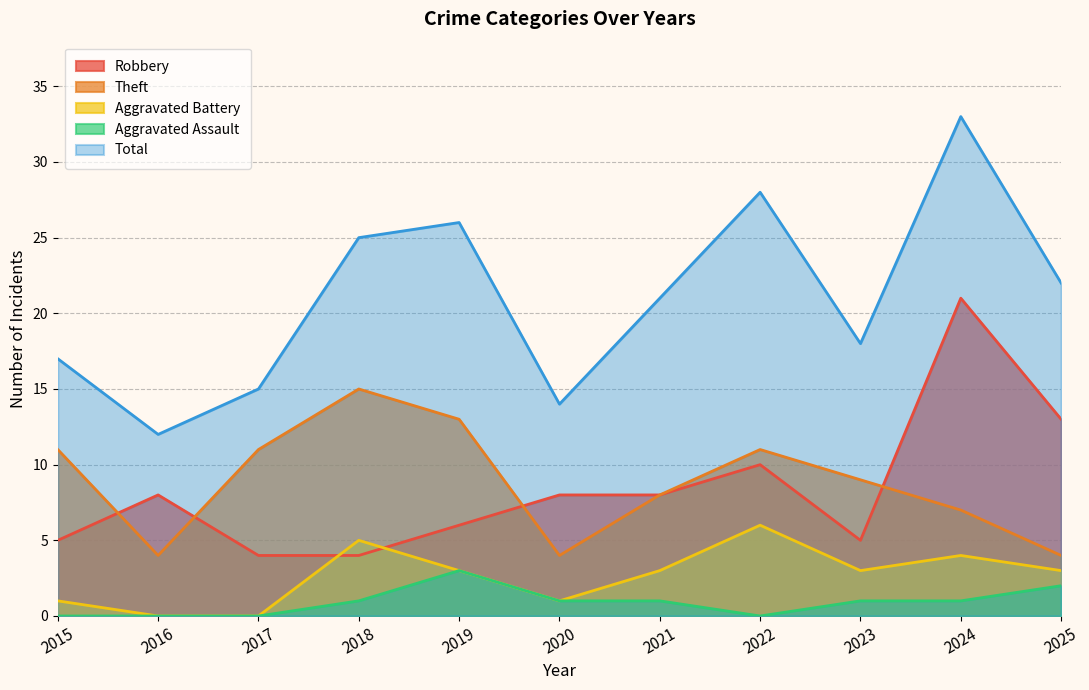

Which category has the lowest value across all series?

2016